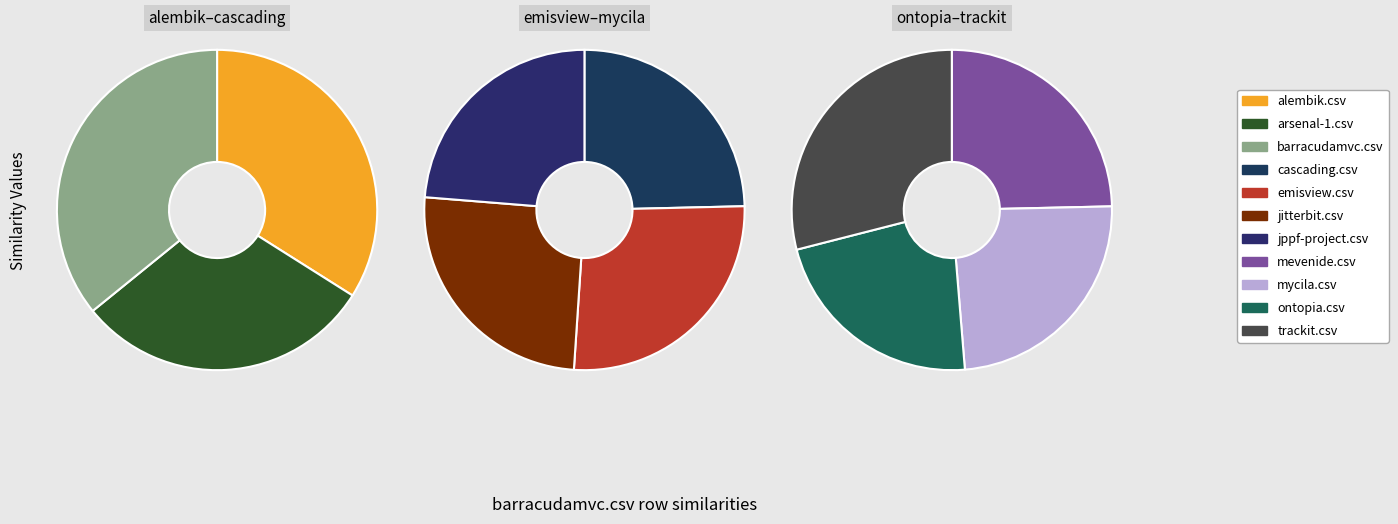

Which category has the biggest portion of the pie?

trackit.csv